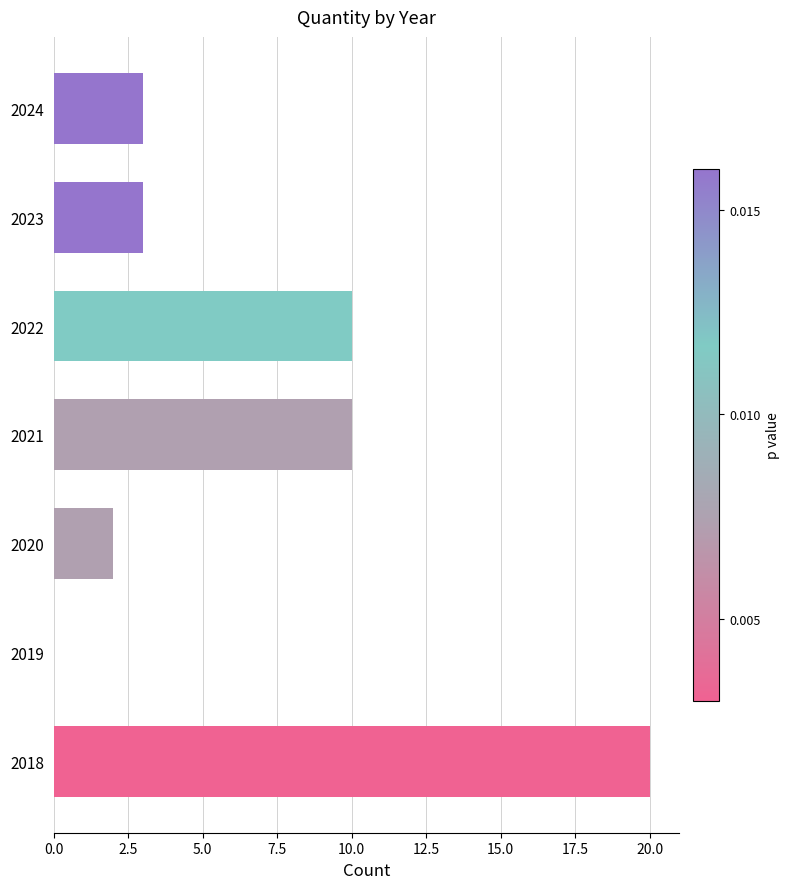

What is the change in value from 2019 to 2020?

+2